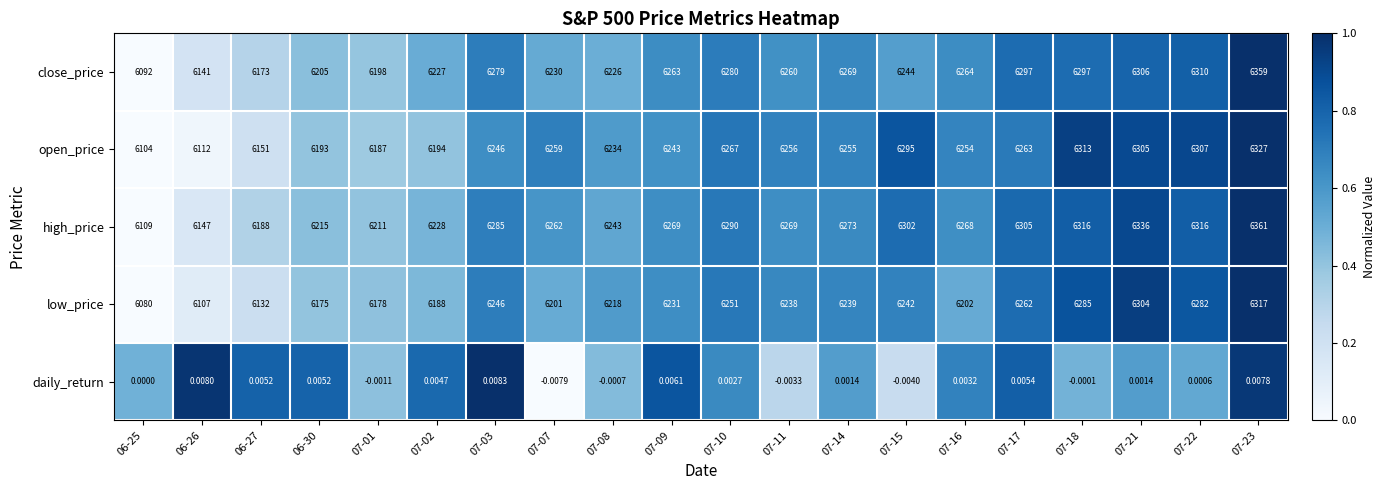

Which series has the largest total across all categories?

high_price